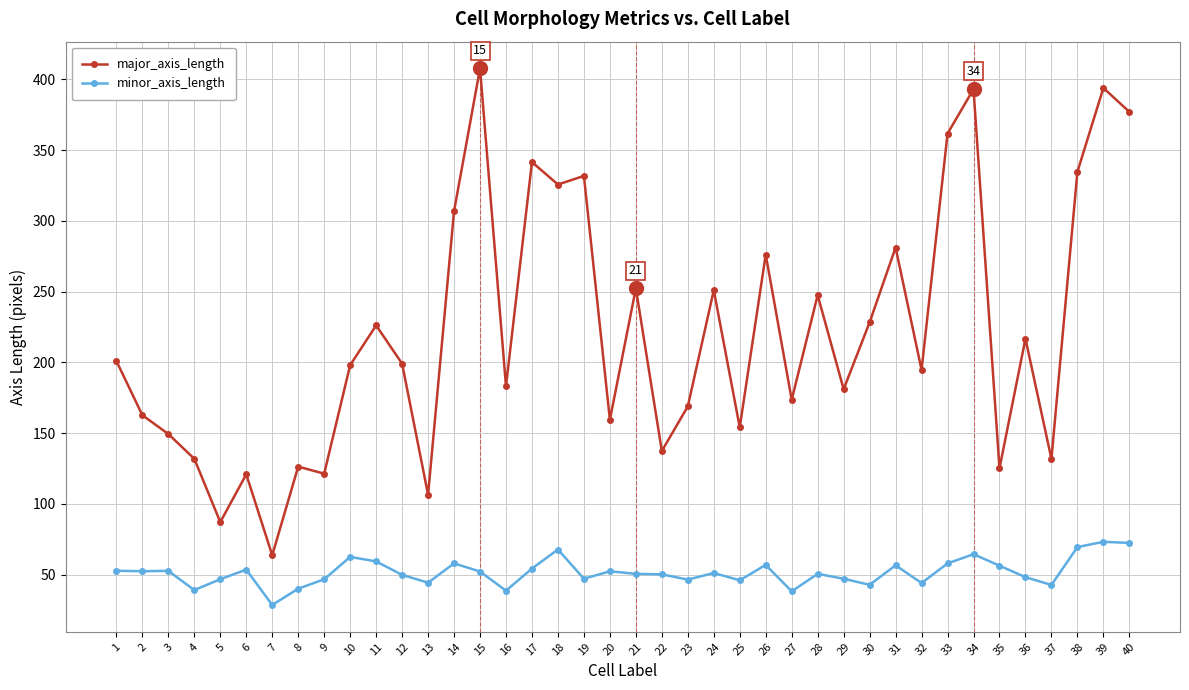

Between 5 and 21, which series saw the biggest shift?

major_axis_length